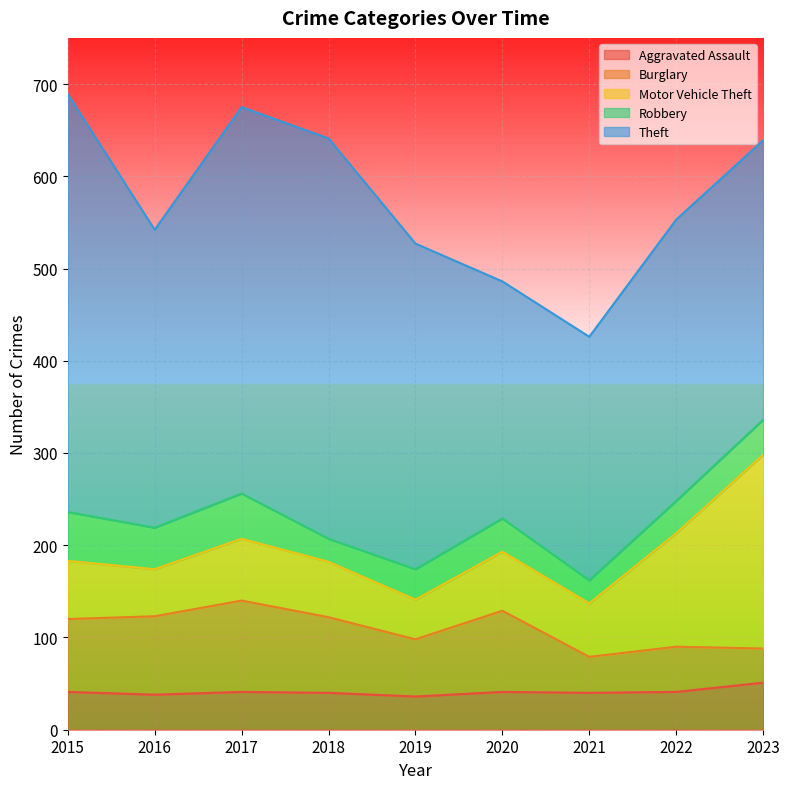

True or false: Robbery and Motor Vehicle Theft cross at least once.

False